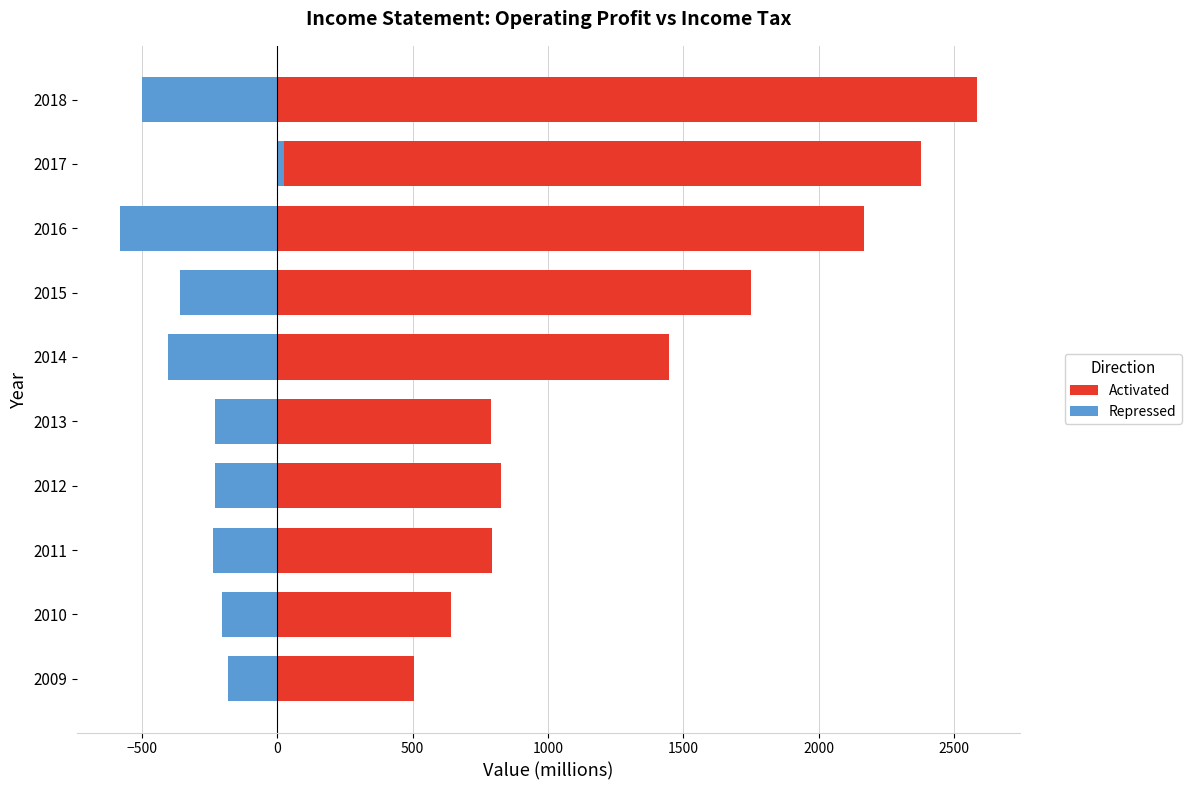

True or false: Activated has a value of 2349 at 2015.

False